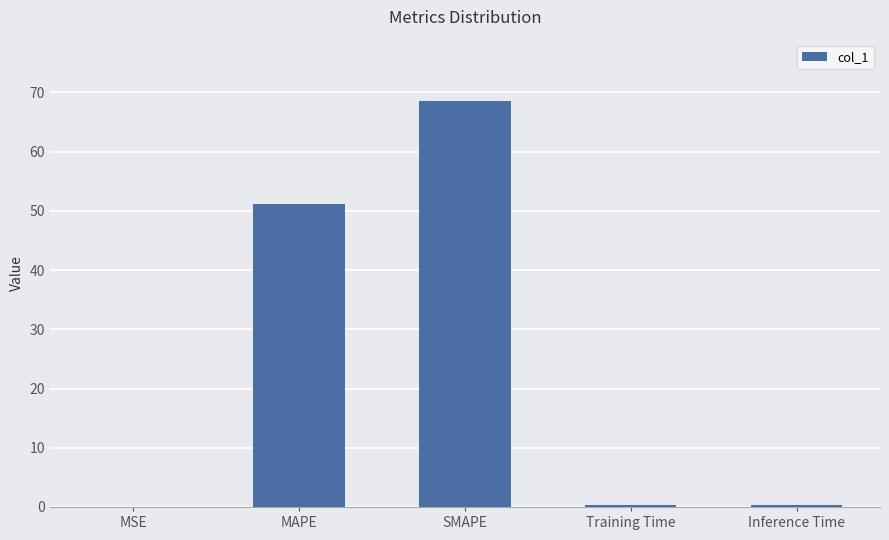

What is the sum of the values at Inference Time and SMAPE?

69.0